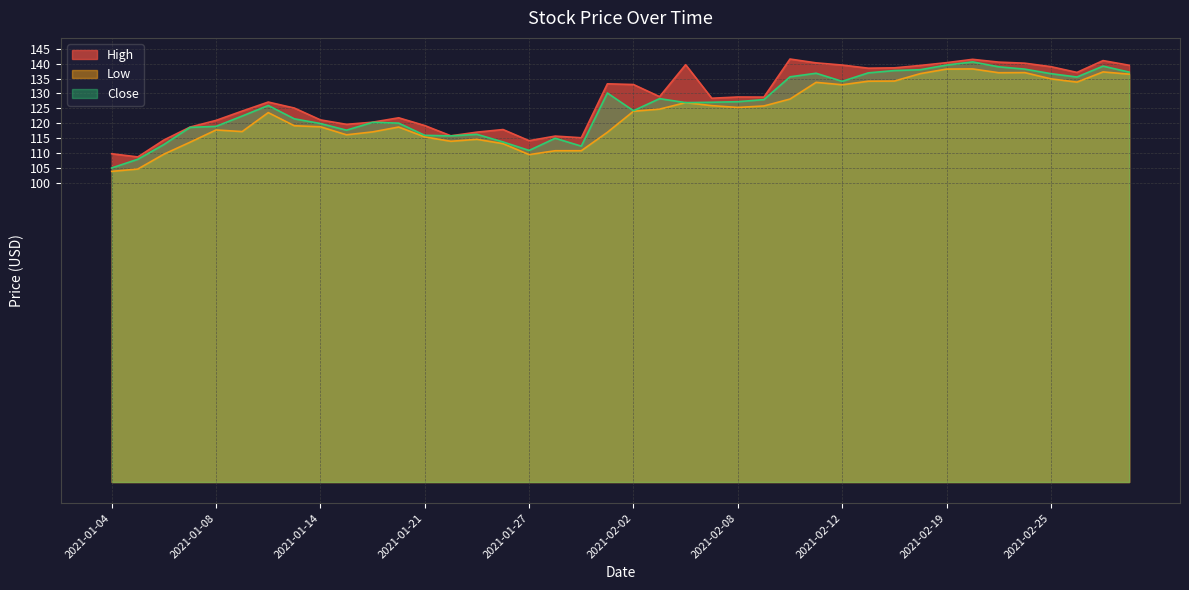

Rank the series at 2021-03-01 from lowest to highest value.

Low, Close, High